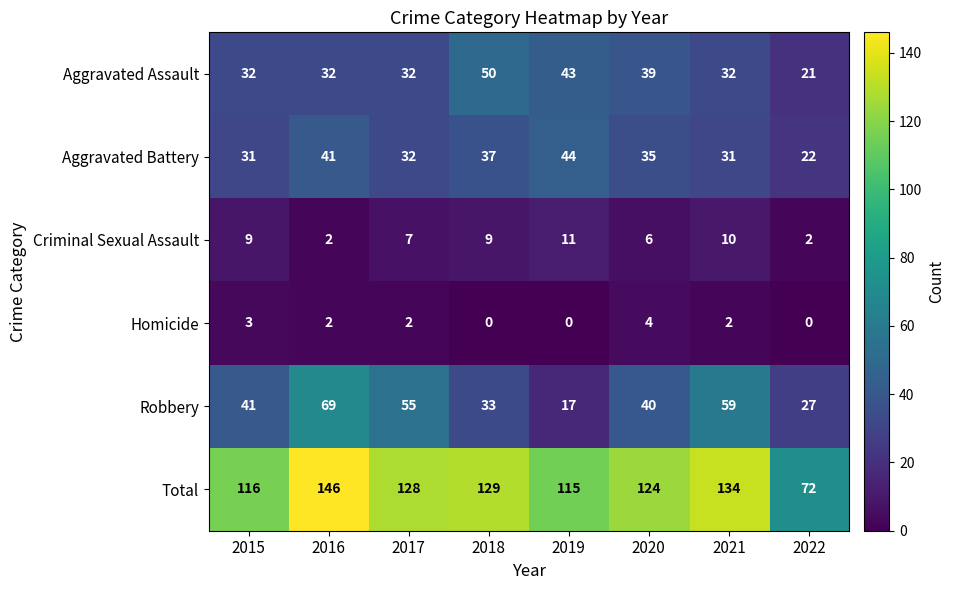

What is the difference between the maximum and minimum values in the Aggravated Battery series?

22